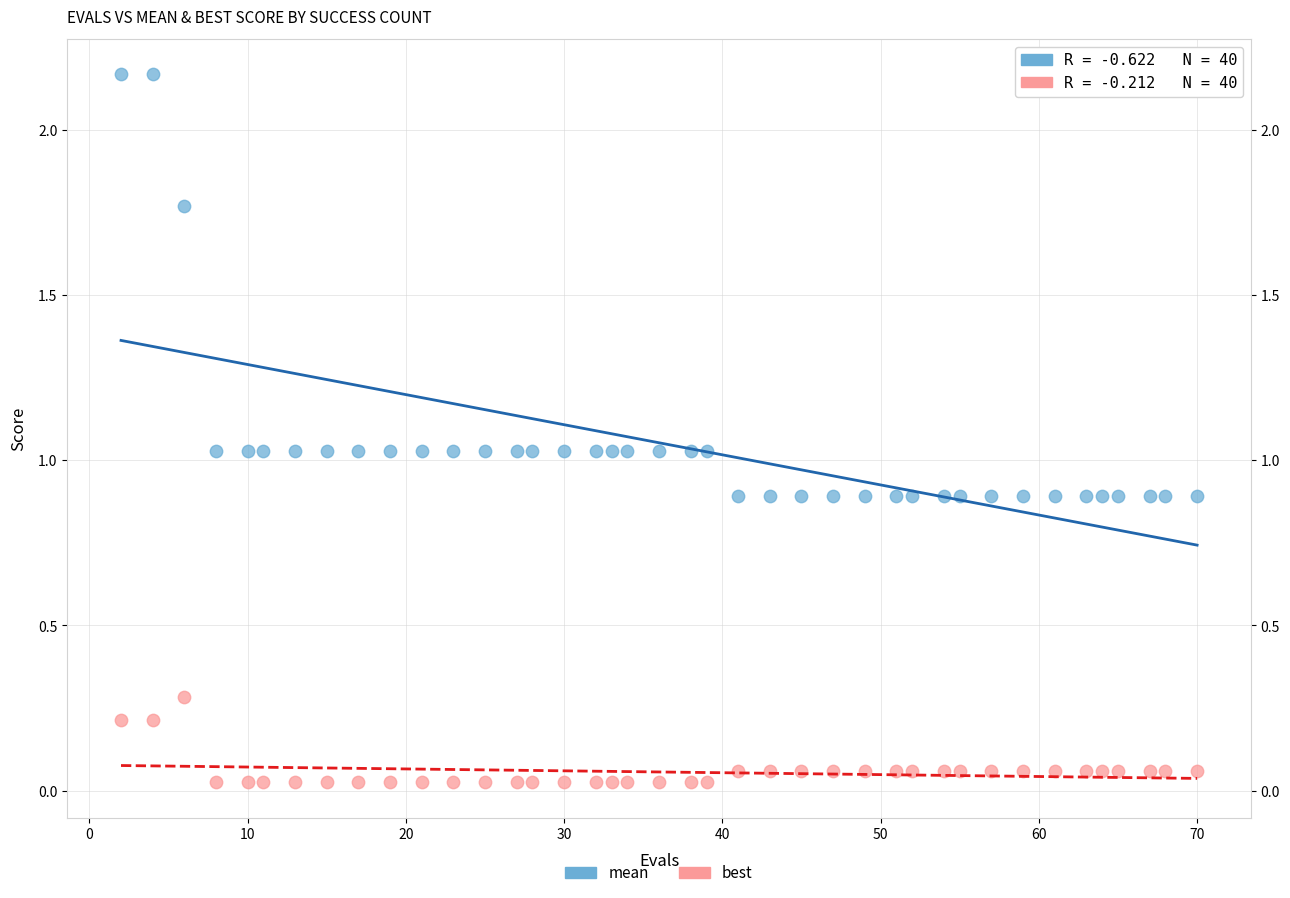

Which series contains the lowest Y value?

best